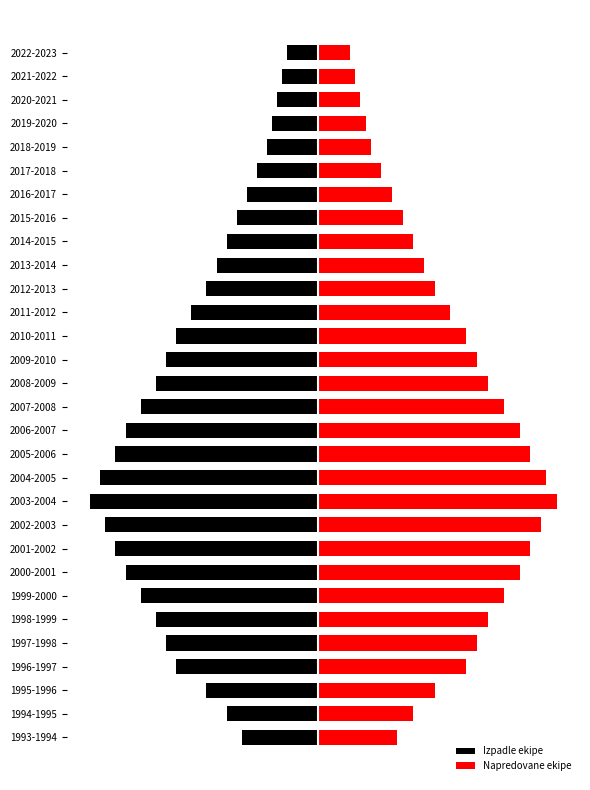

Which series has the largest range (max minus min)?

Napredovane ekipe